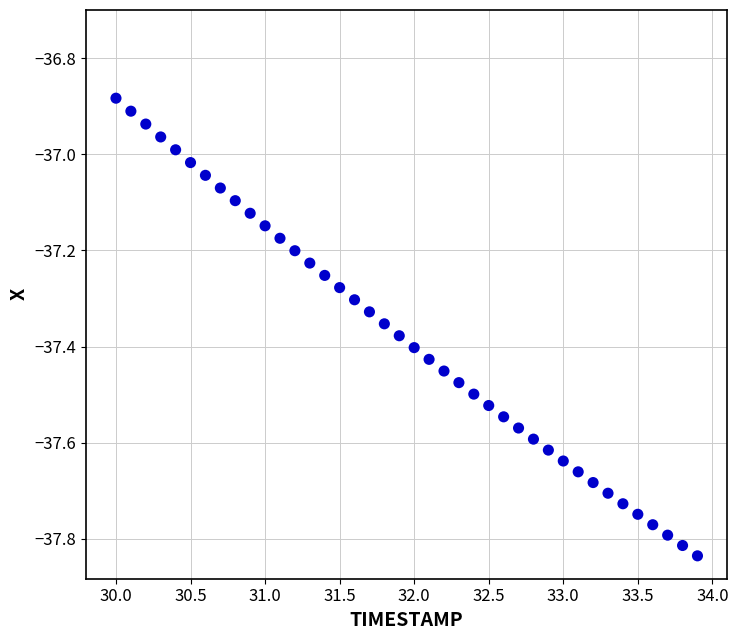

What is the range of X values (max minus min)?

3.9